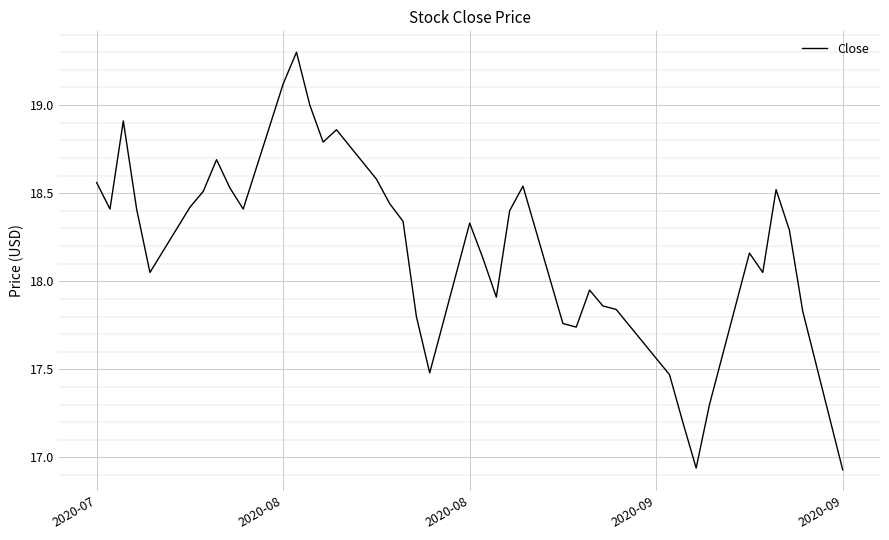

What is the maximum value shown in the chart?

19.3